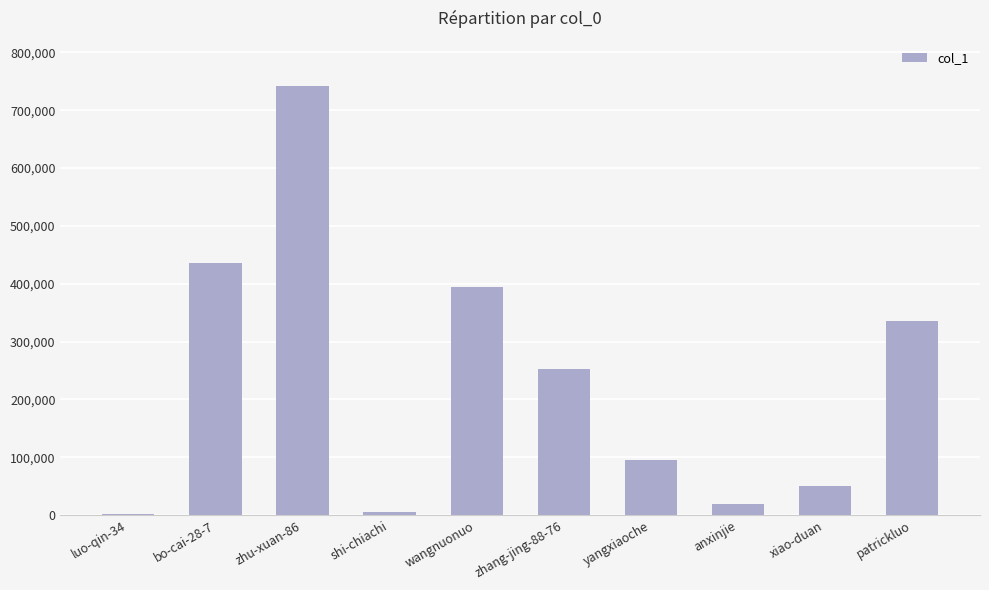

Are the bars horizontal?

No